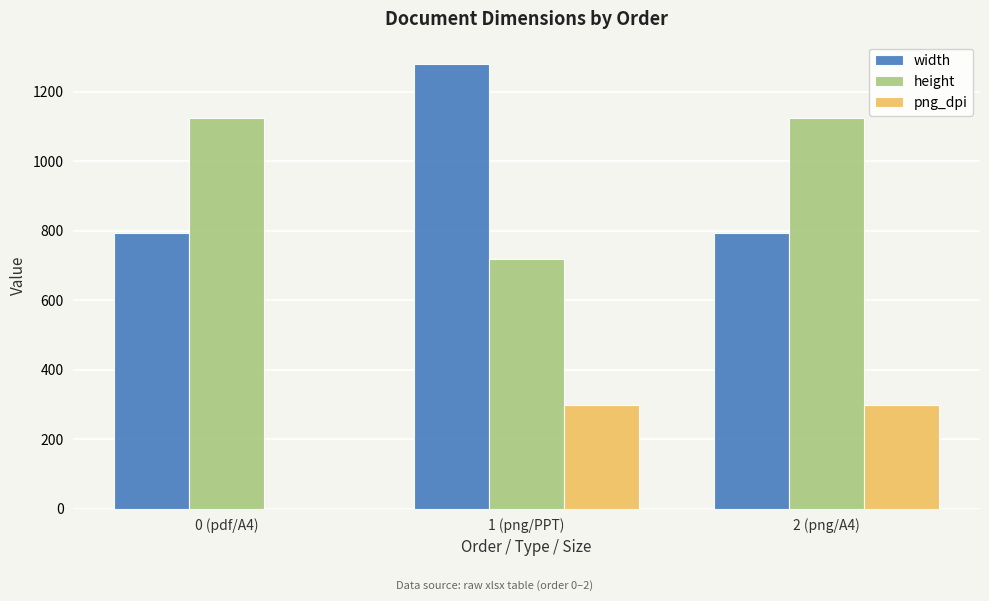

Reading right to left, extract all data points from this chart.

width: 2 (png/A4)=794	1 (png/PPT)=1280	0 (pdf/A4)=794
height: 2 (png/A4)=1123	1 (png/PPT)=720	0 (pdf/A4)=1123
png_dpi: 2 (png/A4)=300	1 (png/PPT)=300	0 (pdf/A4)=0